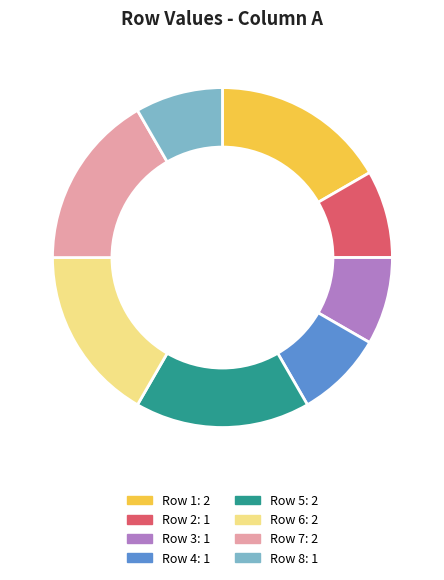

Is there a majority slice in this chart?

No